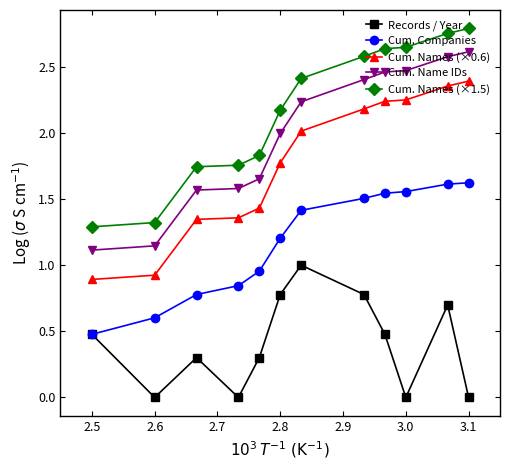

True or false: Cum. Names (×1.5) and Cum. Name IDs cross at least once.

False